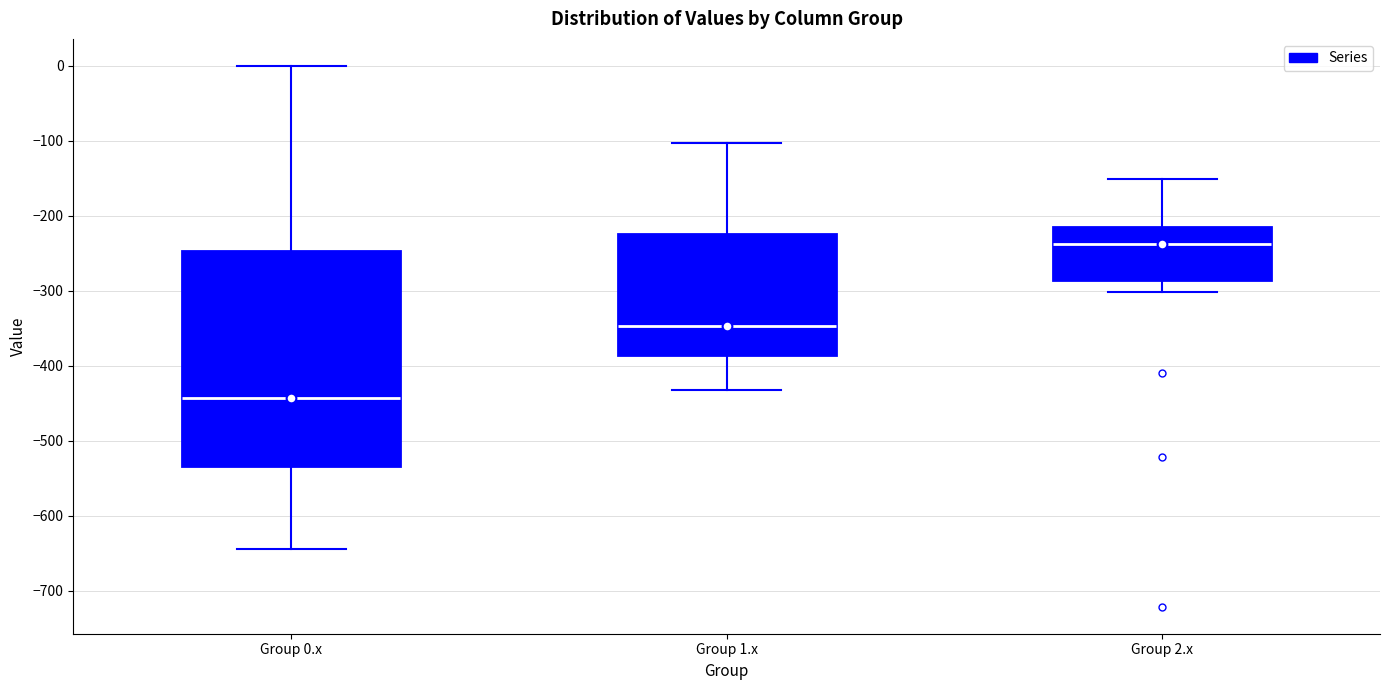

Which box has the highest median line?

Group 2.x